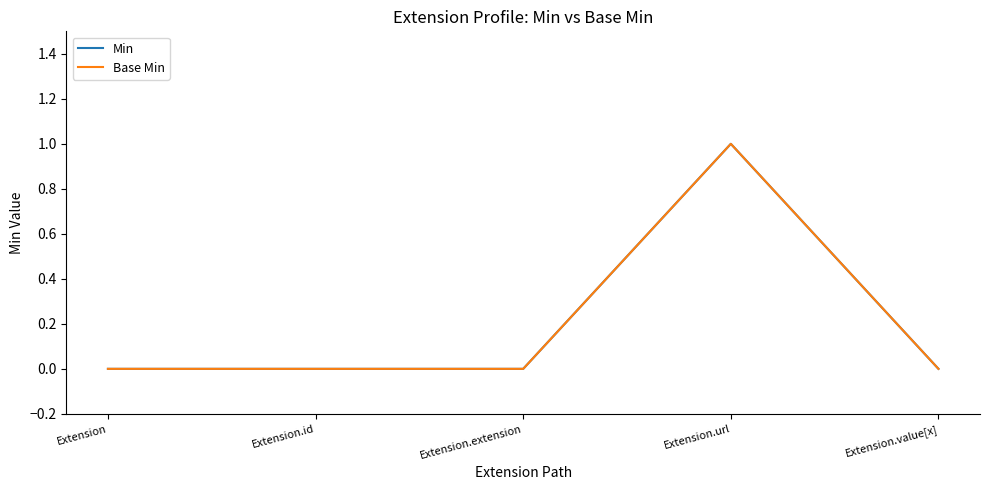

Reading left to right, extract all data points from this chart.

Min: Extension=0	Extension.id=0	Extension.extension=0	Extension.url=1	Extension.value[x]=0
Base Min: Extension=0	Extension.id=0	Extension.extension=0	Extension.url=1	Extension.value[x]=0